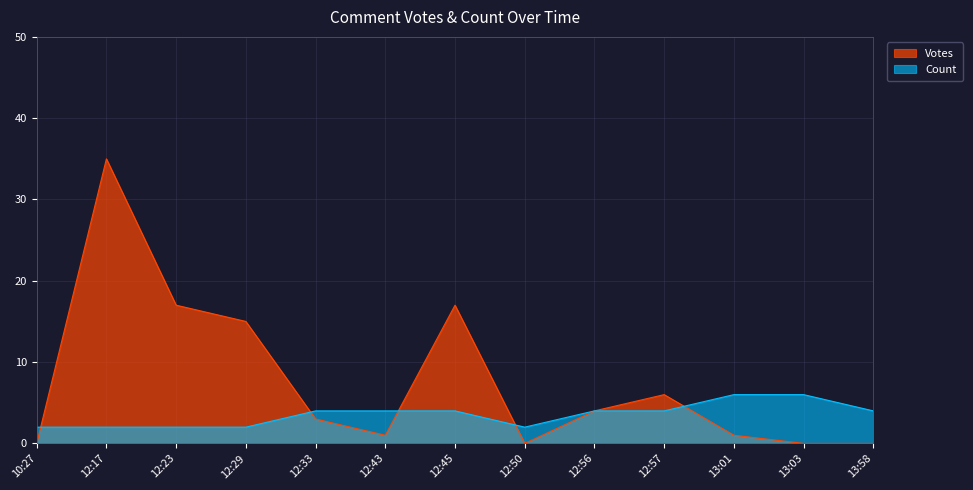

Between which two adjacent categories do Votes and Count first intersect?

10:27 and 12:17